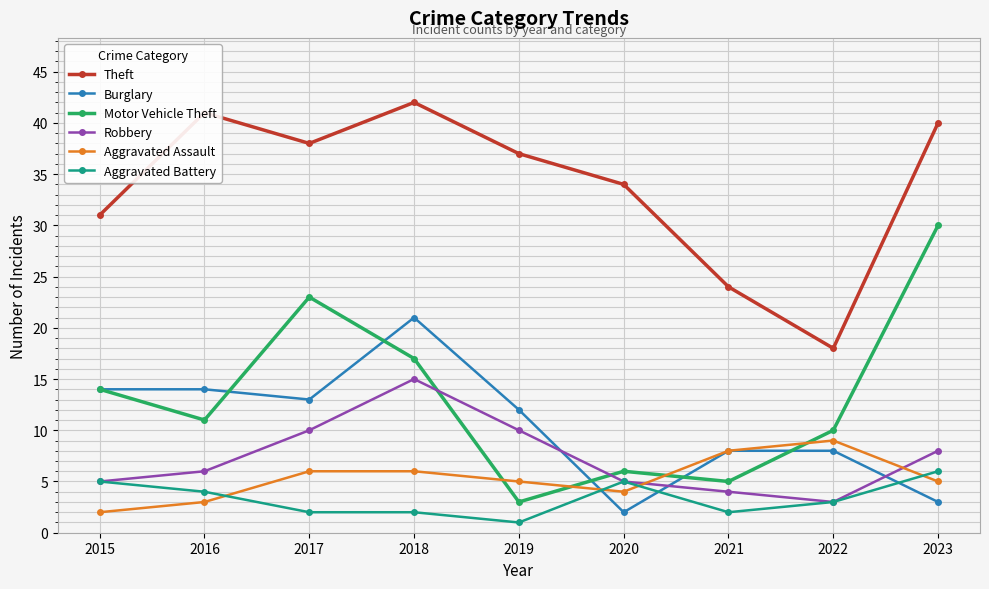

What is the difference between the Aggravated Assault values at 2021 and 2022?

1